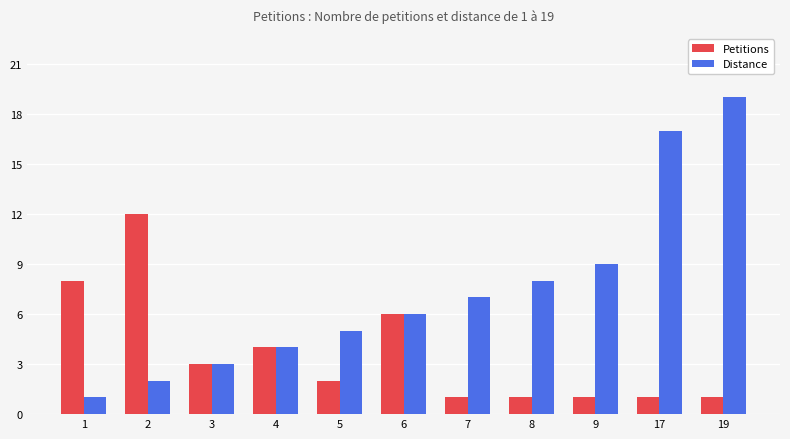

What is the difference between the second highest and second lowest values in the Petitions series?

7